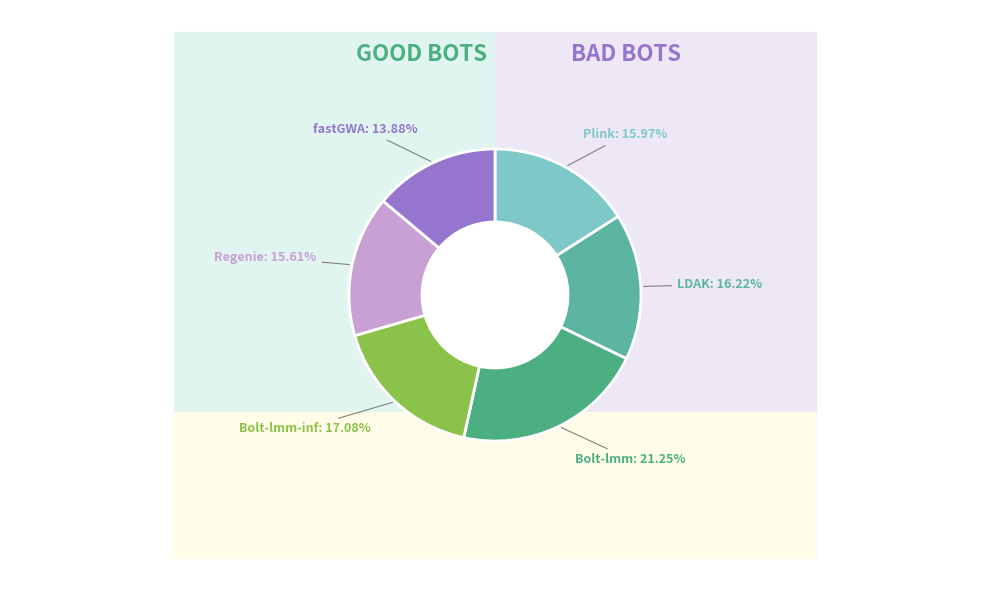

Count the number of slices in the pie.

6